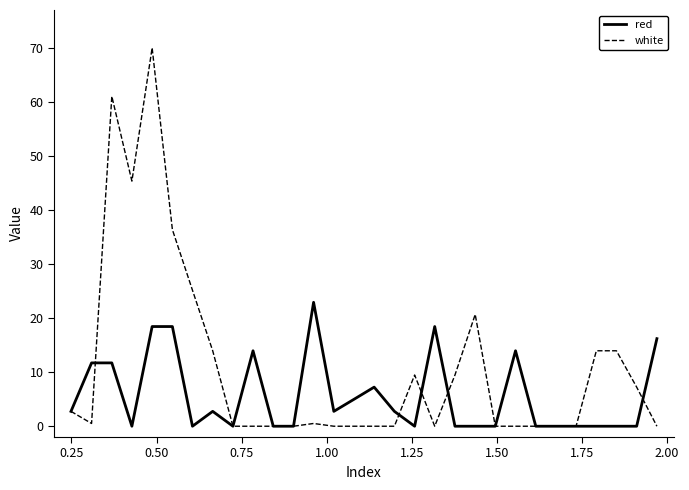

List the series in order of their peak value, highest first.

white, red